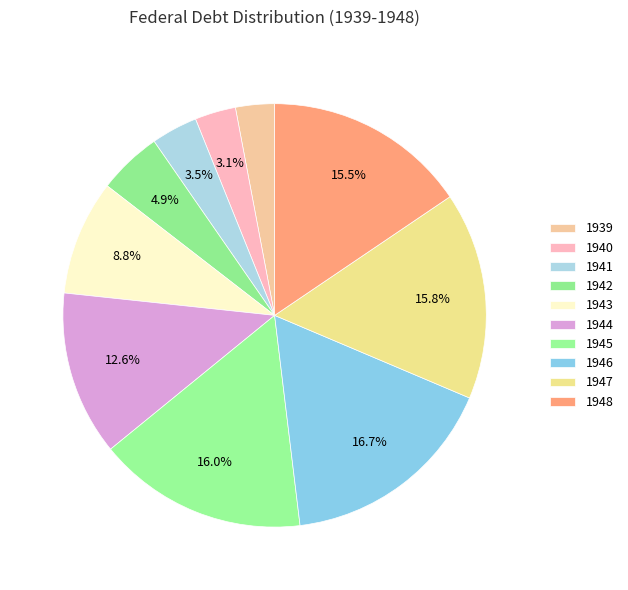

How many slices are in this pie chart?

10